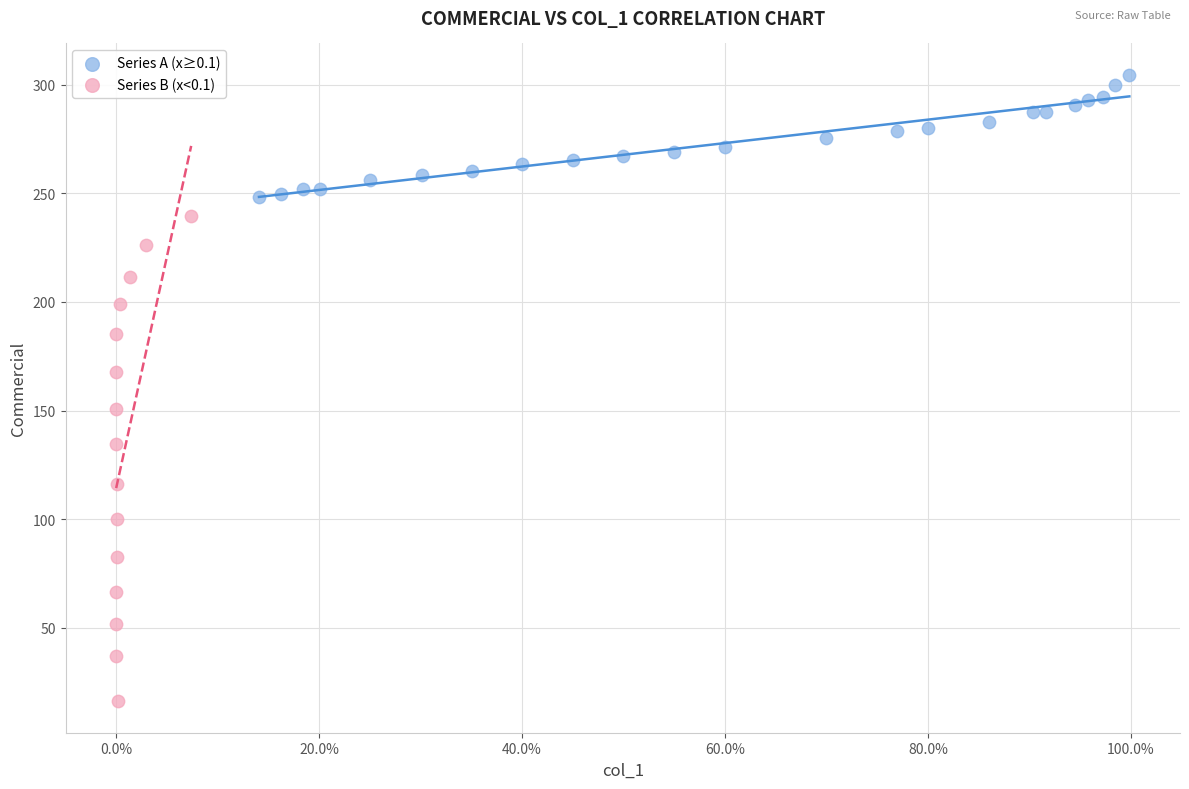

Which series reaches the maximum Y coordinate?

Series A (x≥0.1)